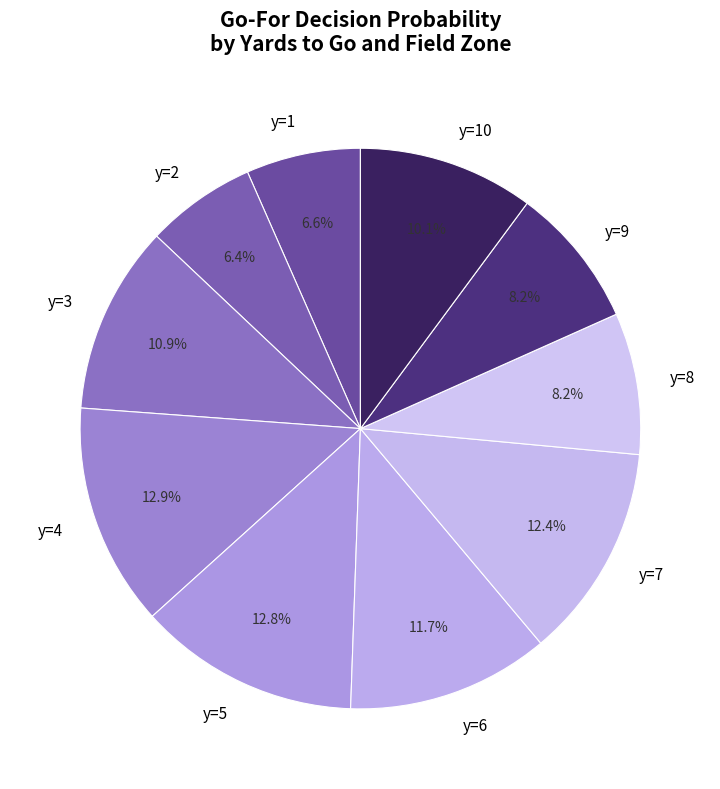

Approximately how many times larger is the value at y=2 compared to y=9?

0.8